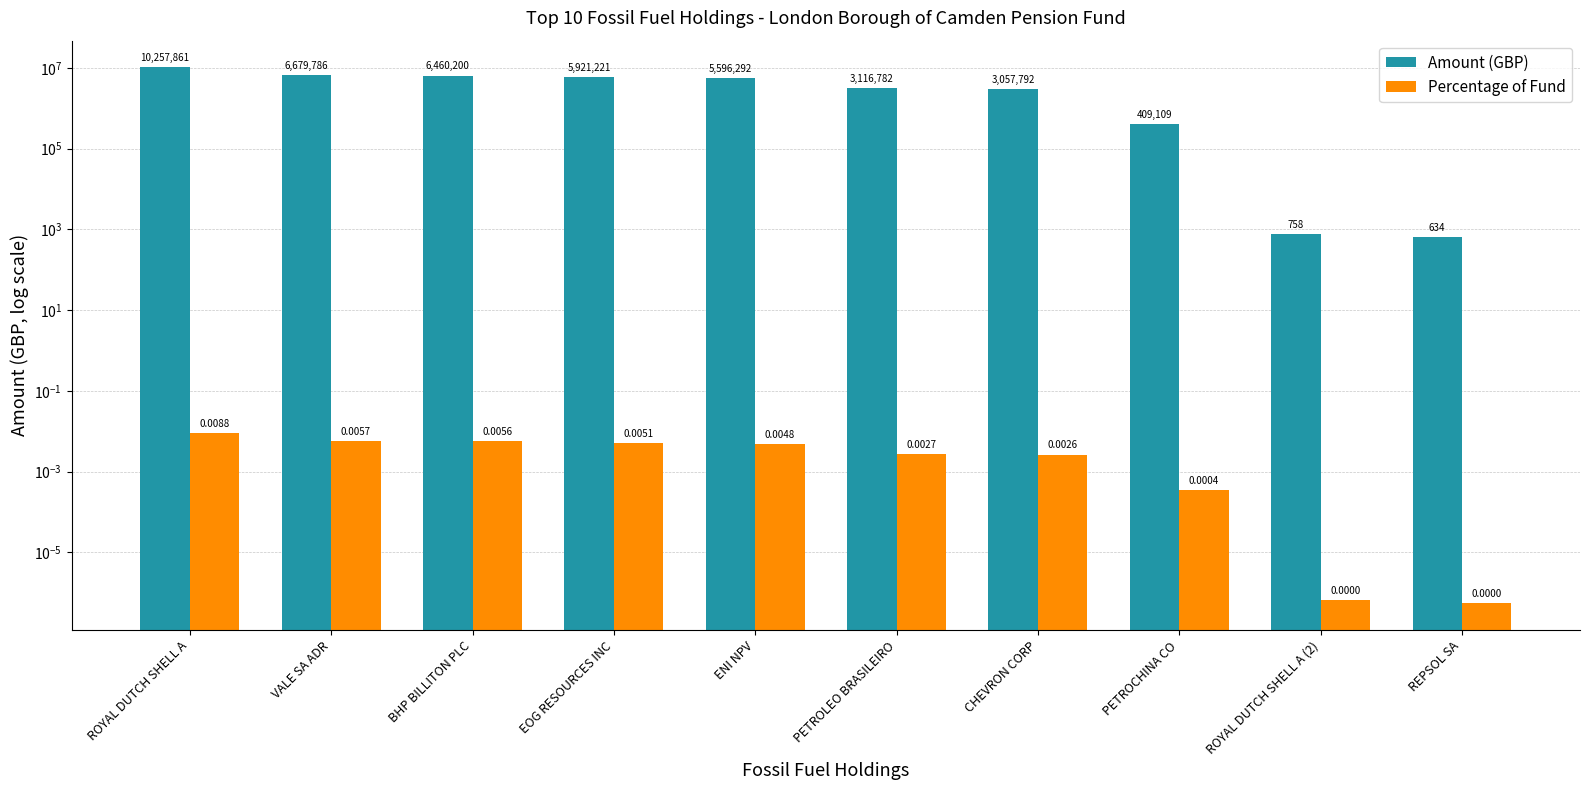

True or false: Amount (GBP) has a value of 757.8 at ROYAL DUTCH SHELL A (2).

True